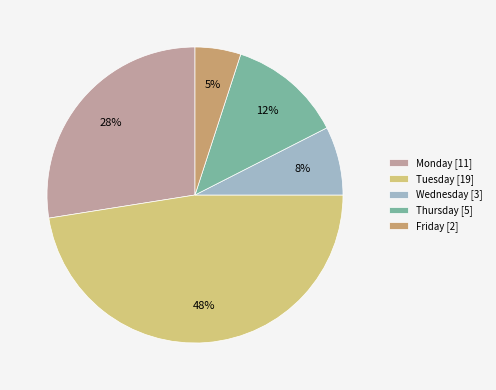

Which has a higher value, Thursday [5] or Friday [2]?

Thursday [5]